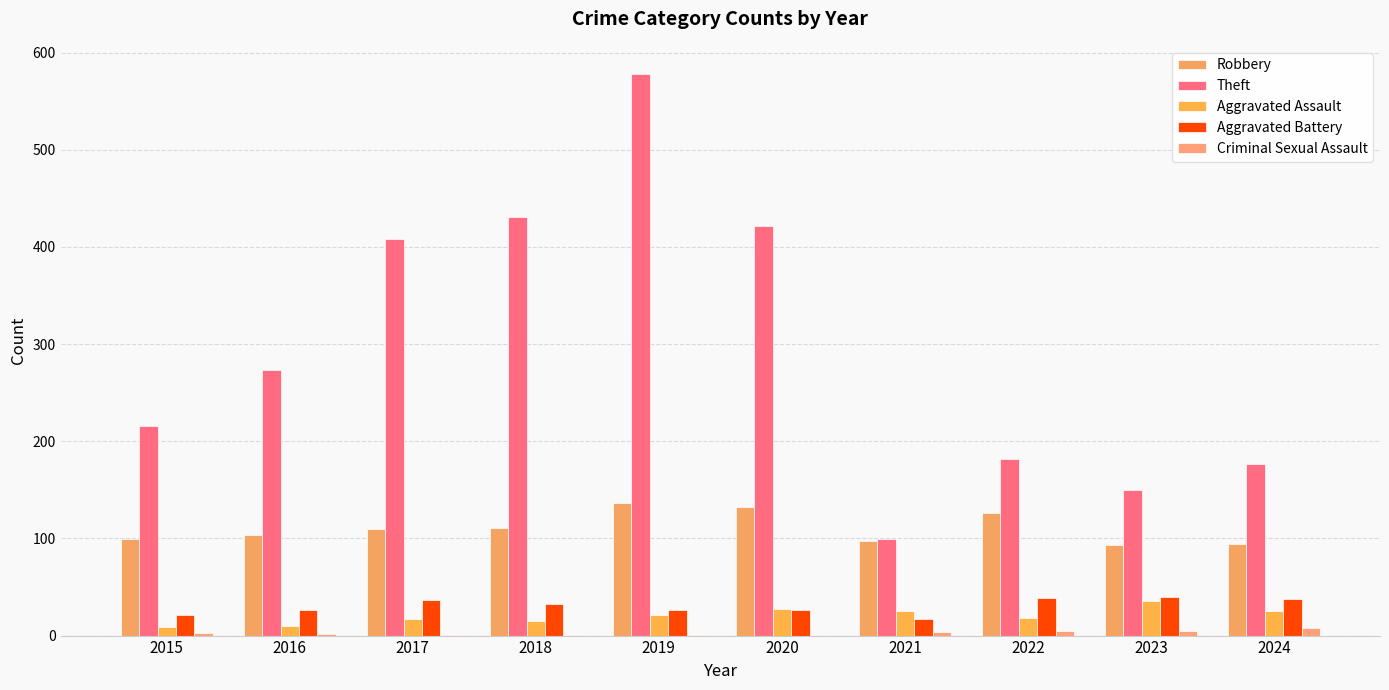

Reading left to right, what are all the values shown in this chart?

Robbery: 2015=99	2016=103	2017=110	2018=111	2019=136	2020=132	2021=97	2022=126	2023=93	2024=94
Theft: 2015=216	2016=273	2017=408	2018=431	2019=578	2020=422	2021=99	2022=182	2023=150	2024=177
Aggravated Assault: 2015=9	2016=10	2017=17	2018=15	2019=21	2020=27	2021=25	2022=18	2023=36	2024=25
Aggravated Battery: 2015=21	2016=26	2017=37	2018=32	2019=26	2020=26	2021=17	2022=39	2023=40	2024=38
Criminal Sexual Assault: 2015=3	2016=2	2017=1	2018=1	2019=1	2020=0	2021=4	2022=5	2023=5	2024=8